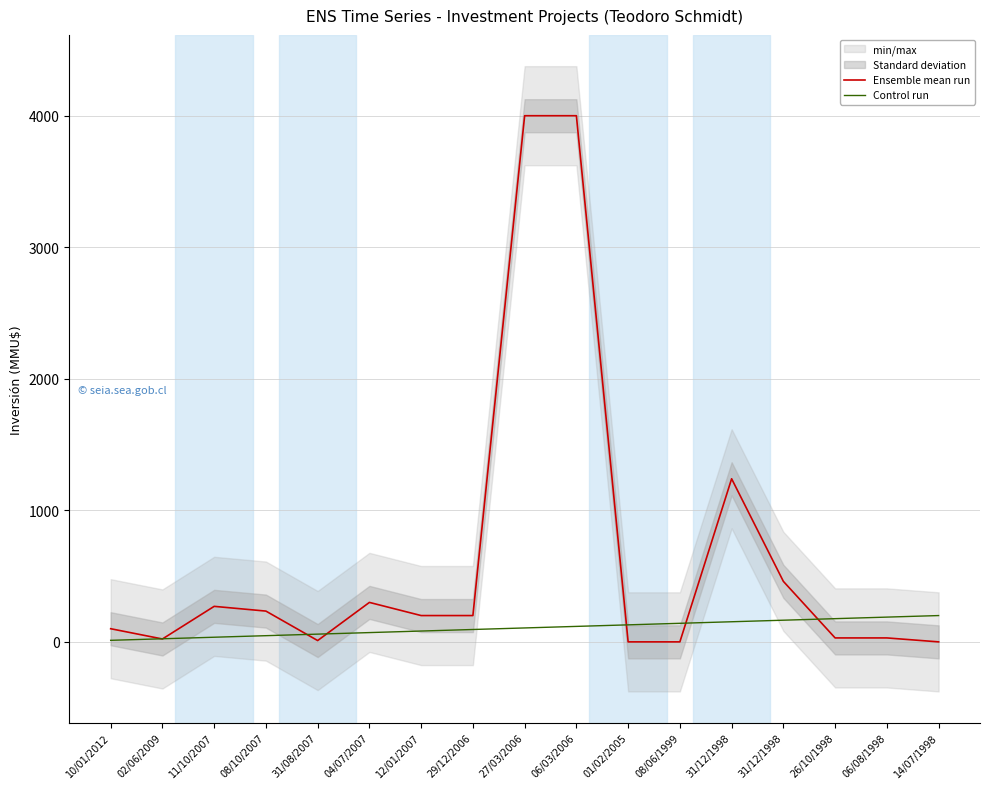

Reading left to right, what are all the values shown in this chart?

Ensemble mean run: 100.0	22.0	270.0	234.0	10.0	300.0	200.0	200.0	4000.0	4000.0	0.0	0.0	1240.0	460.0	30.0	30.0	0.0
Control run: 11.8	23.5	35.3	47.1	58.8	70.6	82.4	94.1	105.9	117.6	129.4	141.2	152.9	164.7	176.5	188.2	200.0